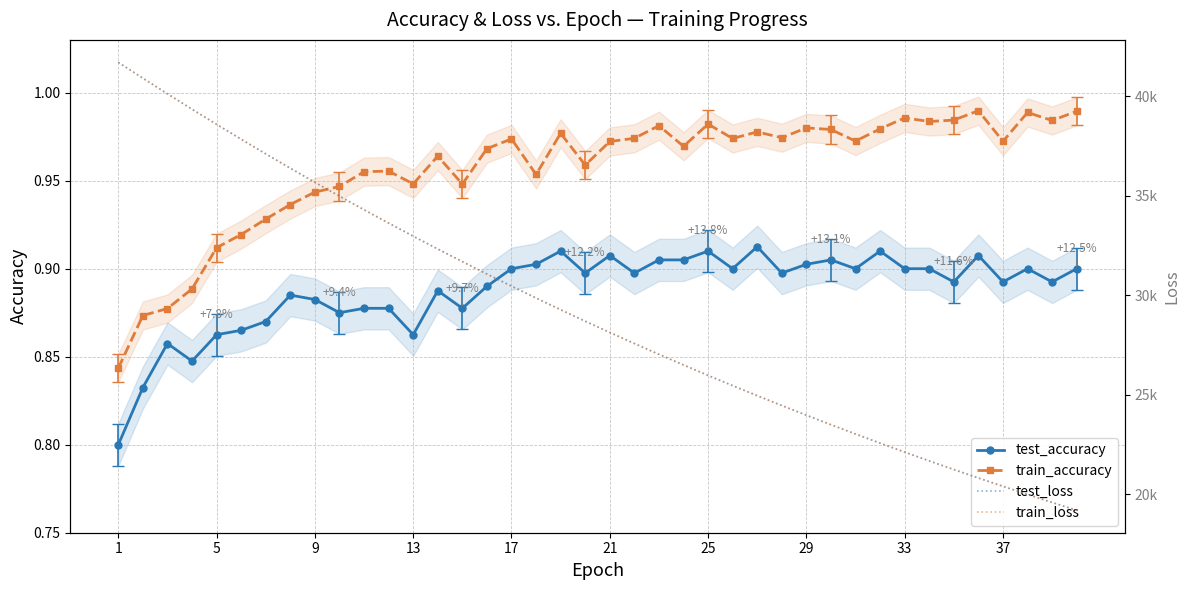

True or false: test_accuracy and train_accuracy cross at least once.

False